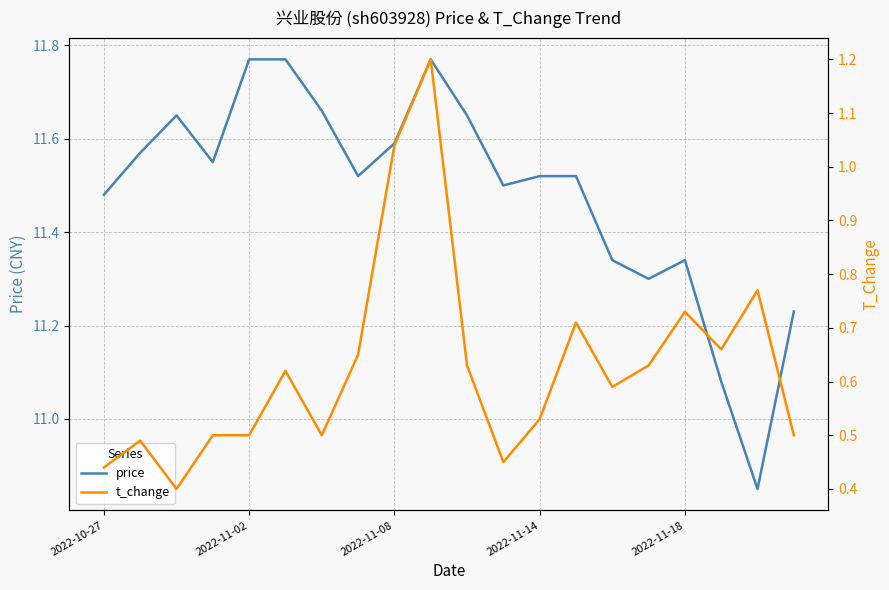

What are all the series names shown in the legend?

price, t_change